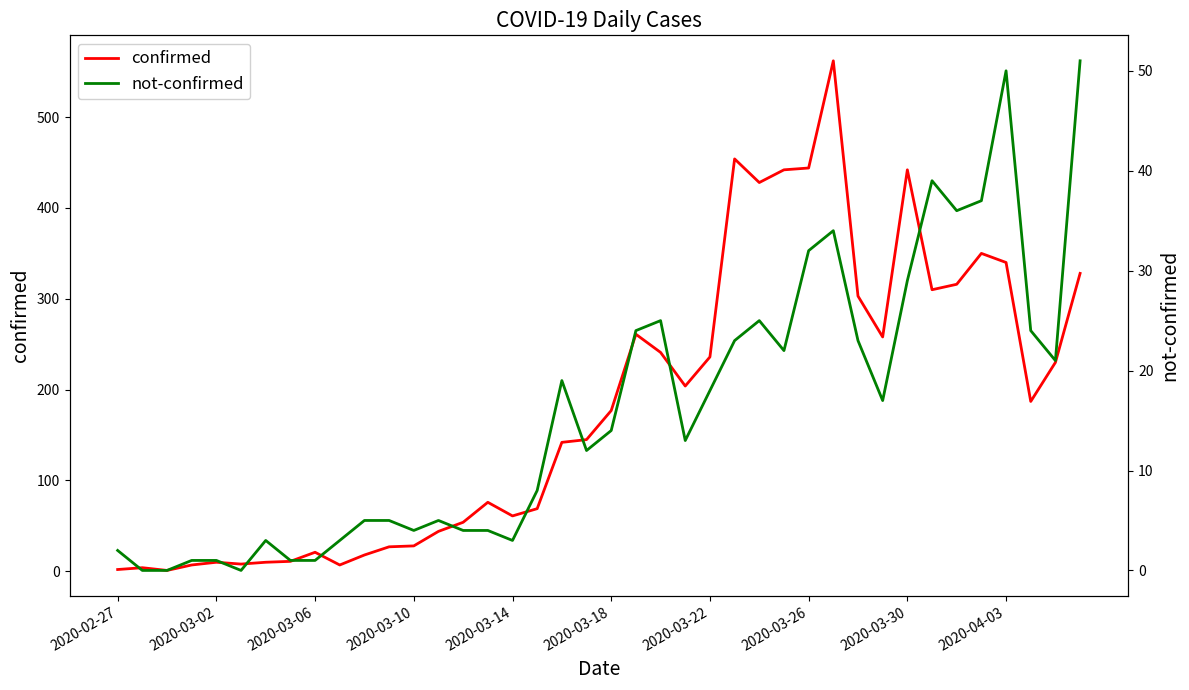

Which series has the largest range (max minus min)?

confirmed